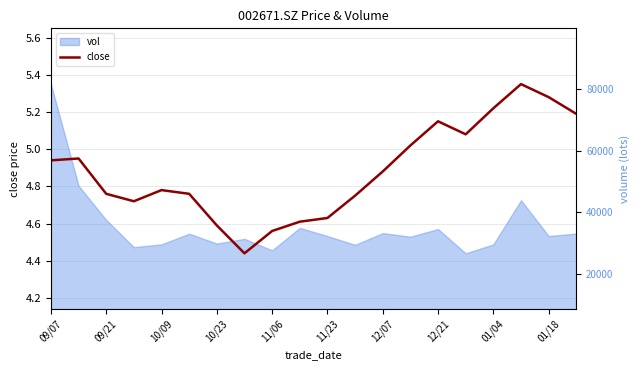

Approximately how many times larger is the value at 12/07 compared to 12/21?

1.0